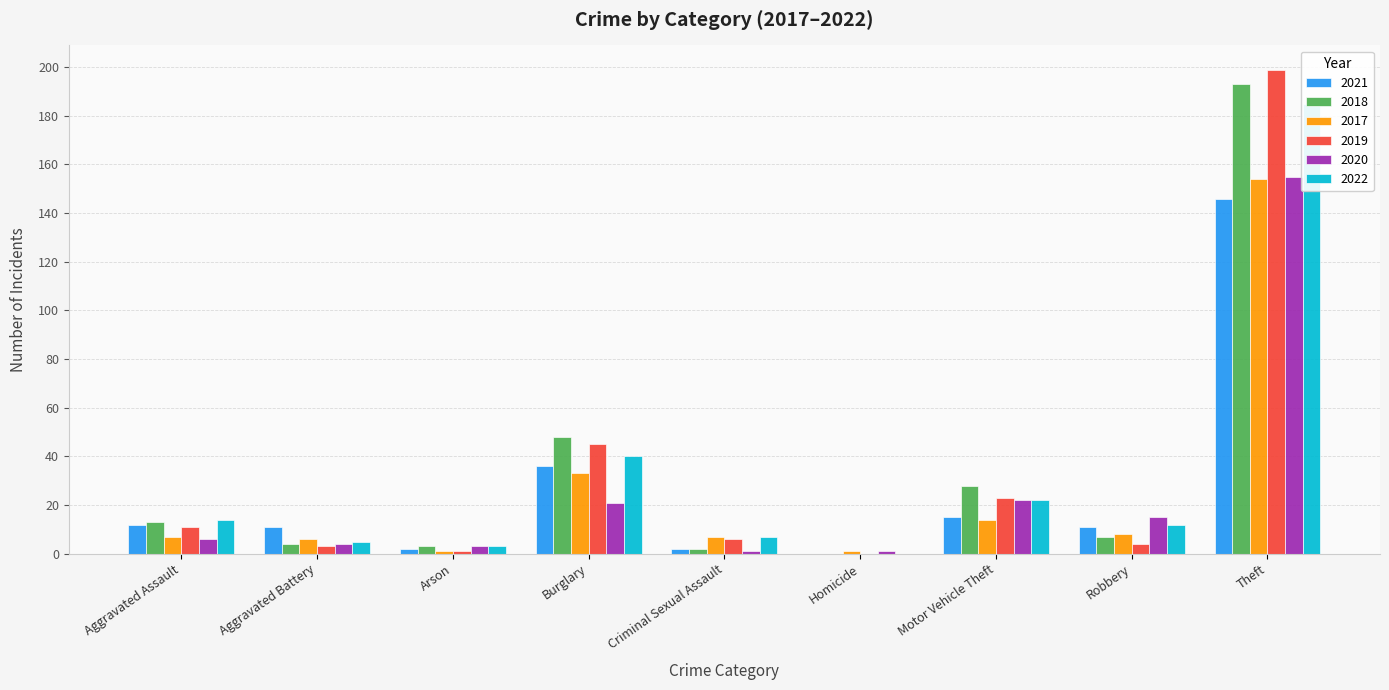

How many bars are there in each group?

6